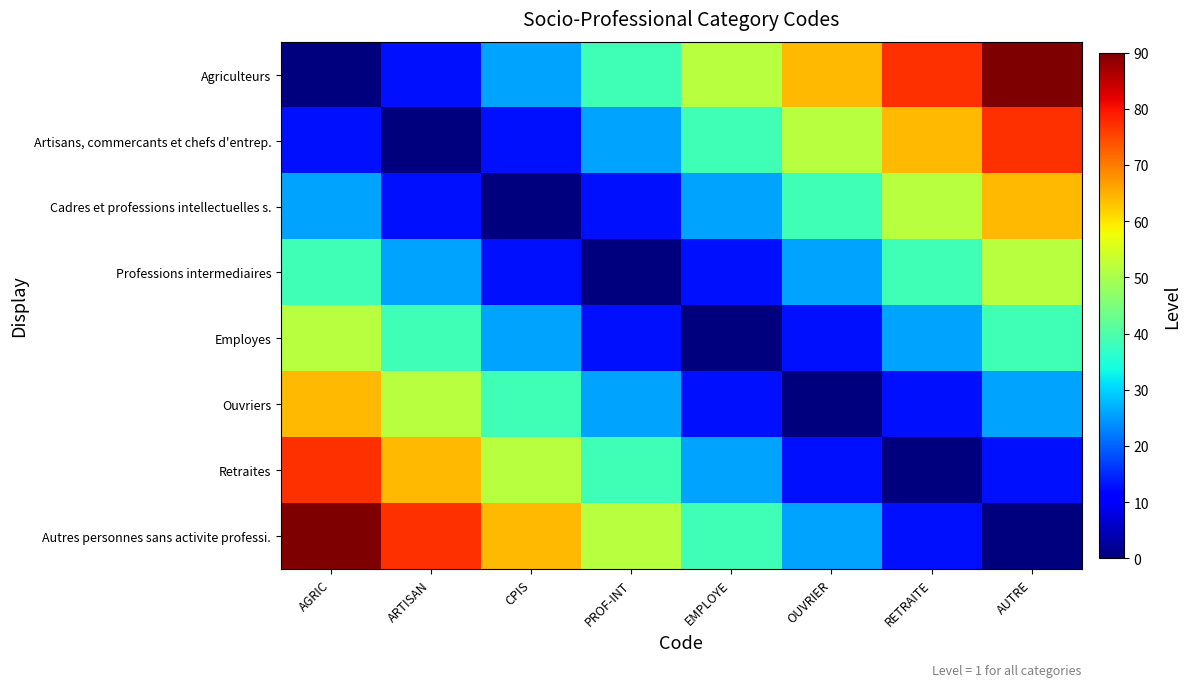

Reading right to left, list all the values displayed in this chart.

Agriculteurs: AUTRE=90.0	RETRAITE=77.1	OUVRIER=64.3	EMPLOYE=51.4	PROF-INT=38.6	CPIS=25.7	ARTISAN=12.9	AGRIC=0.0
Artisans, commercants et chefs d'entrep.: AUTRE=77.1	RETRAITE=64.3	OUVRIER=51.4	EMPLOYE=38.6	PROF-INT=25.7	CPIS=12.9	ARTISAN=0.0	AGRIC=12.9
Cadres et professions intellectuelles s.: AUTRE=64.3	RETRAITE=51.4	OUVRIER=38.6	EMPLOYE=25.7	PROF-INT=12.9	CPIS=0.0	ARTISAN=12.9	AGRIC=25.7
Professions intermediaires: AUTRE=51.4	RETRAITE=38.6	OUVRIER=25.7	EMPLOYE=12.9	PROF-INT=0.0	CPIS=12.9	ARTISAN=25.7	AGRIC=38.6
Employes: AUTRE=38.6	RETRAITE=25.7	OUVRIER=12.9	EMPLOYE=0.0	PROF-INT=12.9	CPIS=25.7	ARTISAN=38.6	AGRIC=51.4
Ouvriers: AUTRE=25.7	RETRAITE=12.9	OUVRIER=0.0	EMPLOYE=12.9	PROF-INT=25.7	CPIS=38.6	ARTISAN=51.4	AGRIC=64.3
Retraites: AUTRE=12.9	RETRAITE=0.0	OUVRIER=12.9	EMPLOYE=25.7	PROF-INT=38.6	CPIS=51.4	ARTISAN=64.3	AGRIC=77.1
Autres personnes sans activite professi.: AUTRE=0.0	RETRAITE=12.9	OUVRIER=25.7	EMPLOYE=38.6	PROF-INT=51.4	CPIS=64.3	ARTISAN=77.1	AGRIC=90.0